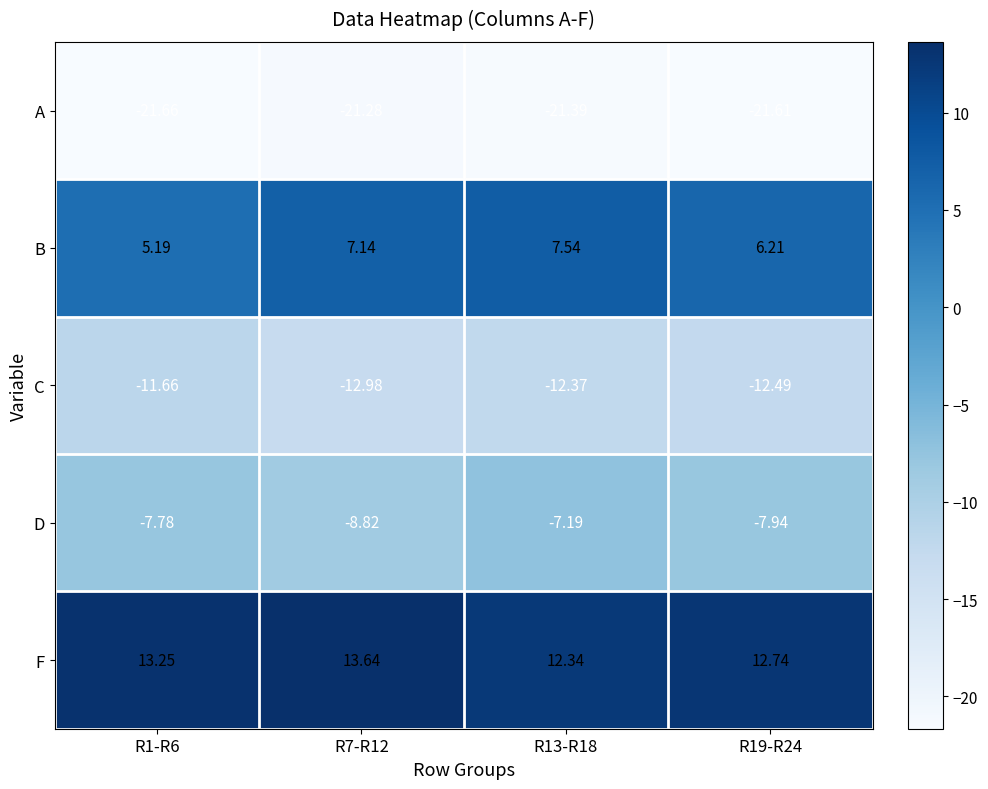

Which series has the widest spread of values?

B